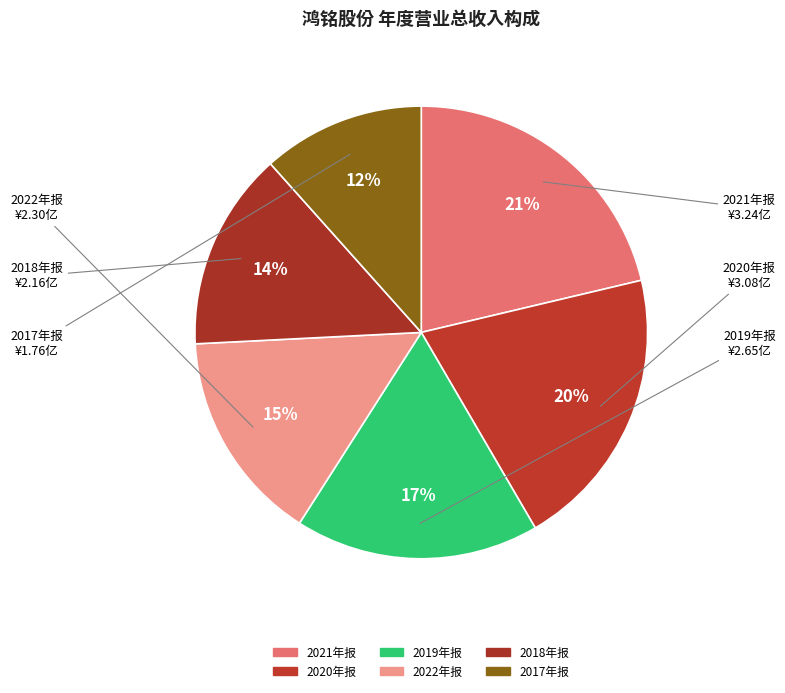

Which slice is the largest?

2021年报